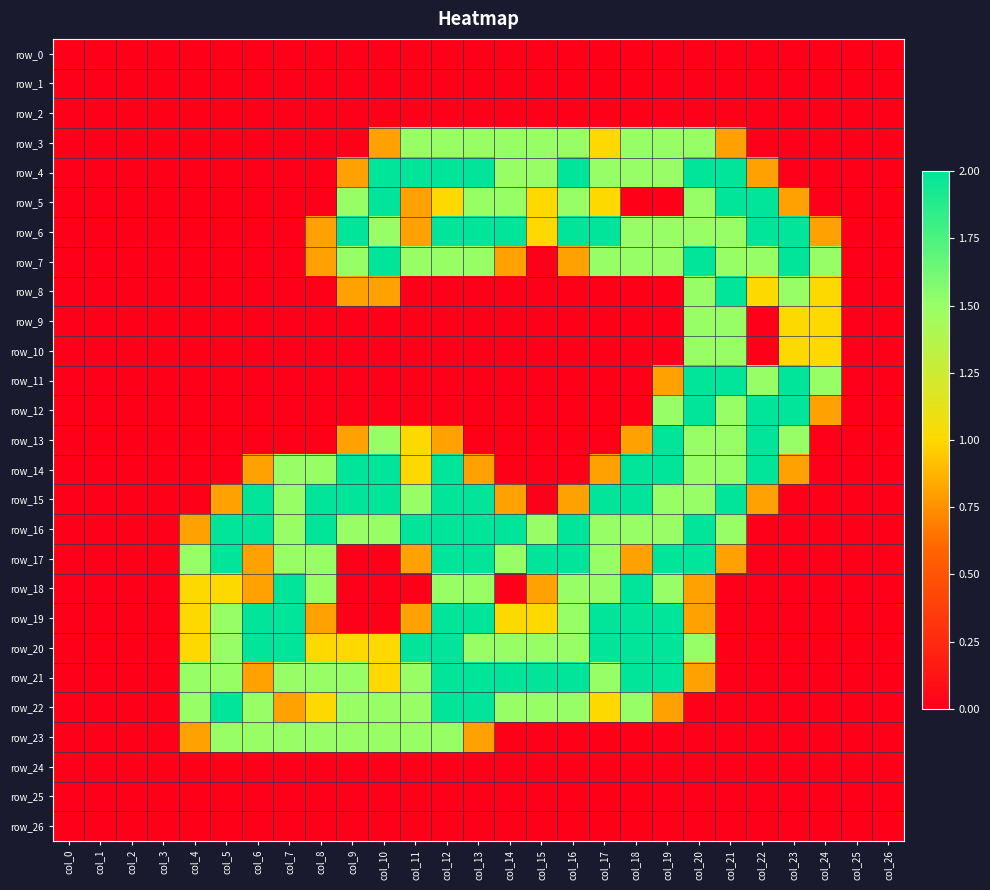

Rank the series by their maximum value, from lowest to highest.

row_0, row_1, row_2, row_24, row_25, row_26, row_3, row_9, row_10, row_23, row_4, row_5, row_6, row_7, row_8, row_11, row_12, row_13, row_14, row_15, row_16, row_17, row_18, row_19, row_20, row_21, row_22